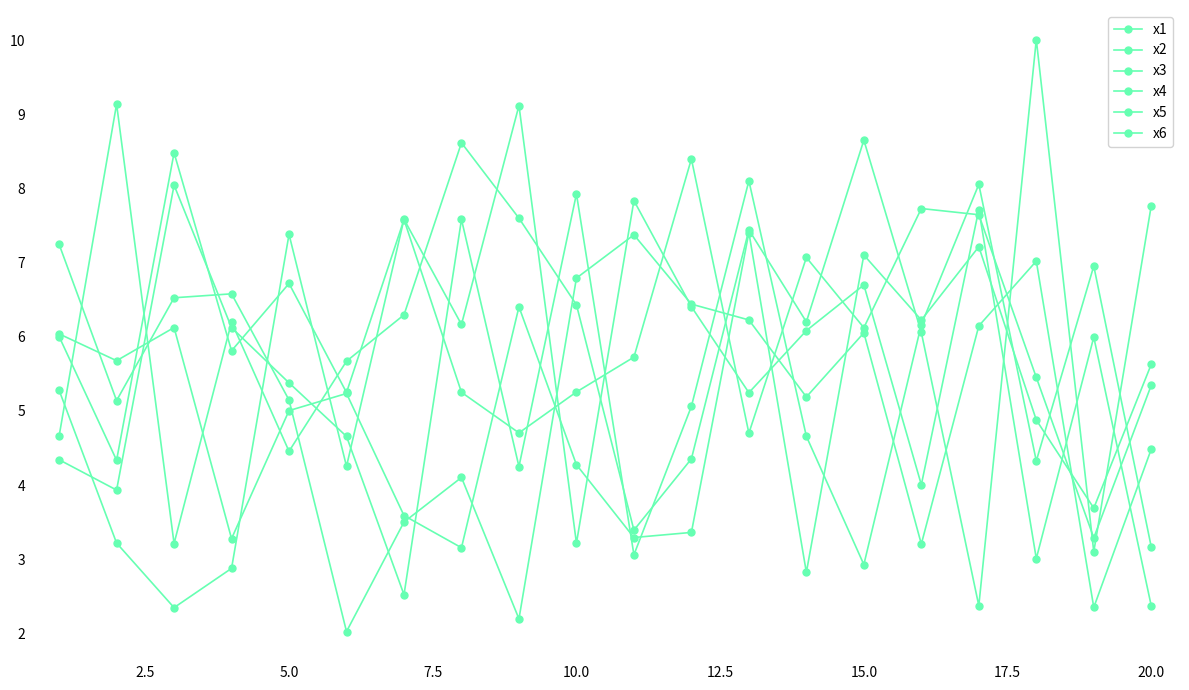

Does the chart have visible grid lines?

No